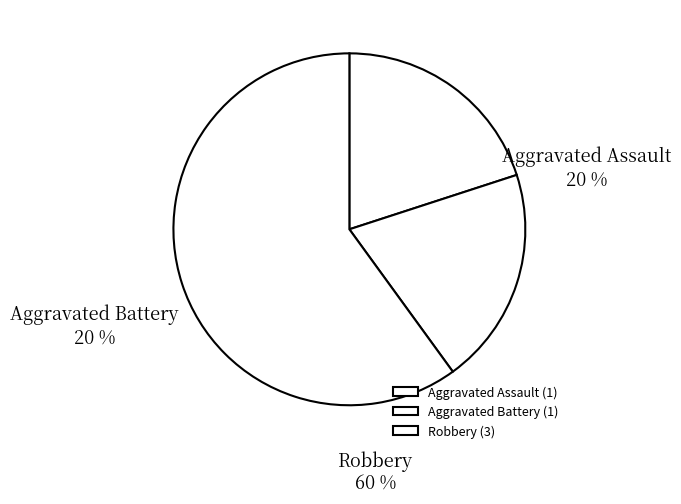

Is Aggravated Assault the majority of the pie?

No